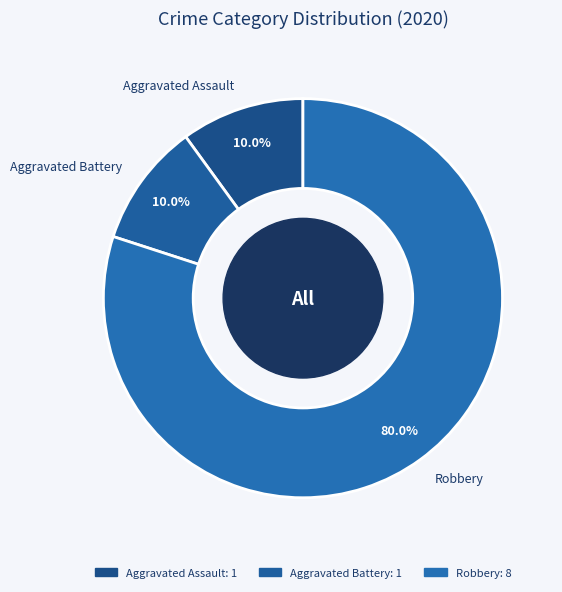

What is the ratio of the value at Aggravated Battery to the value at Aggravated Assault?

1.0